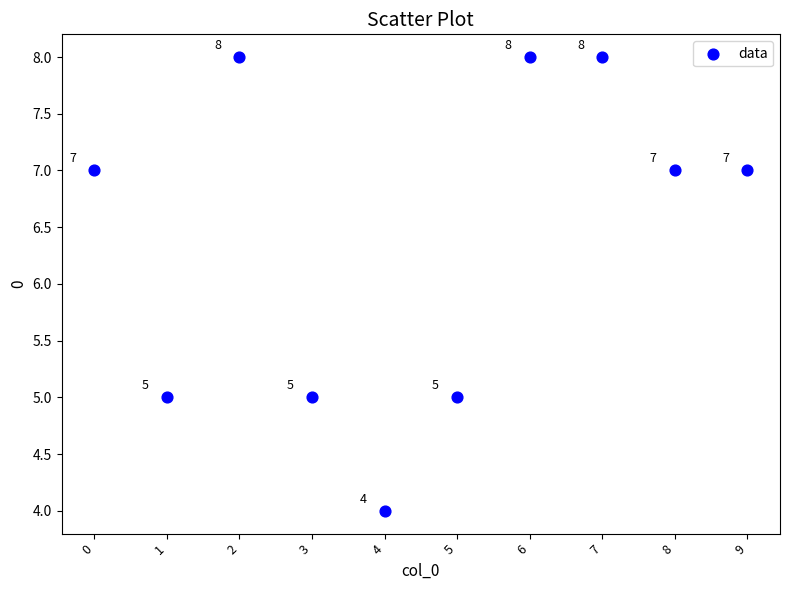

What is the range of Y values (max minus min)?

4